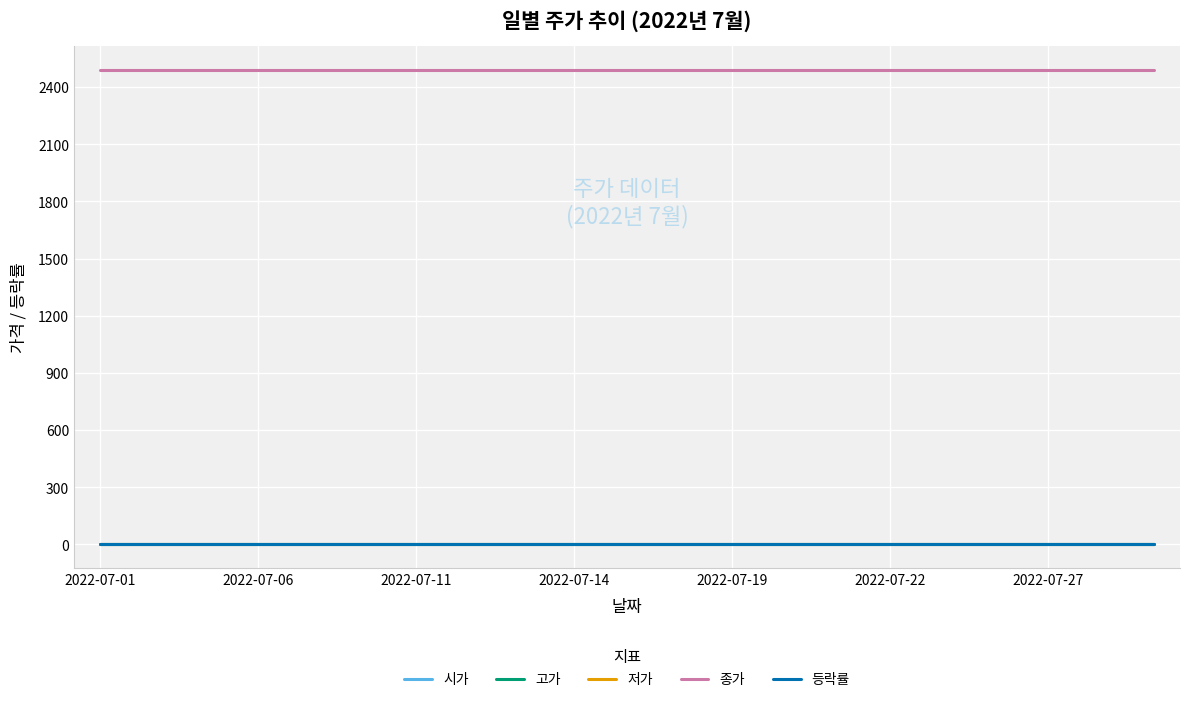

How many lines are shown in the chart?

5